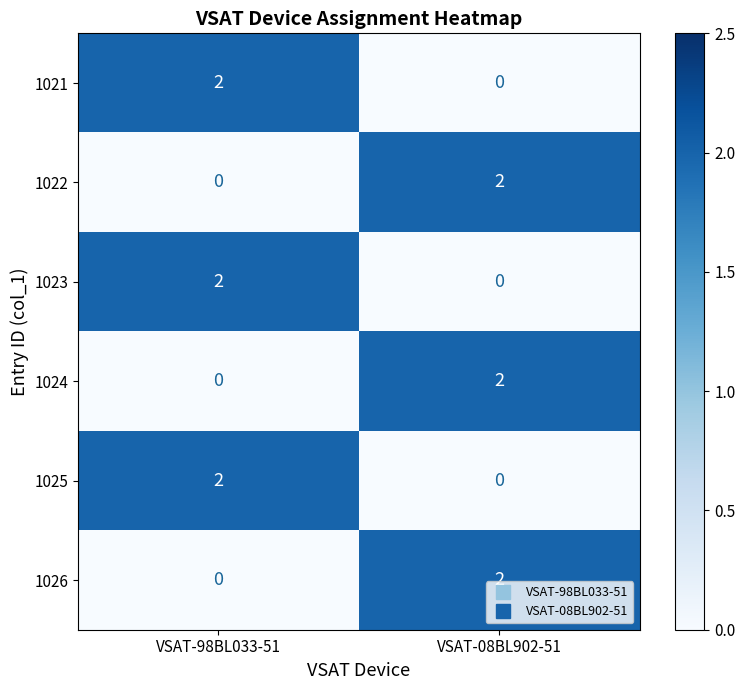

True or false: 1024 has a value of 1 at VSAT-98BL033-51.

False